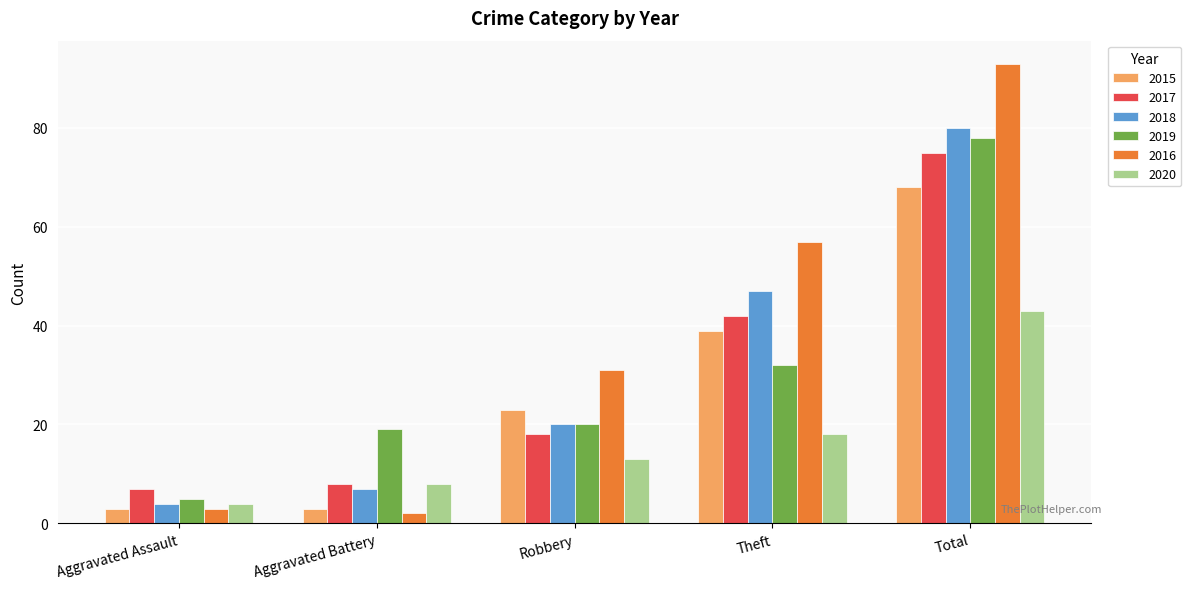

The 2020 series shows 4 at Aggravated Battery. True or false?

False